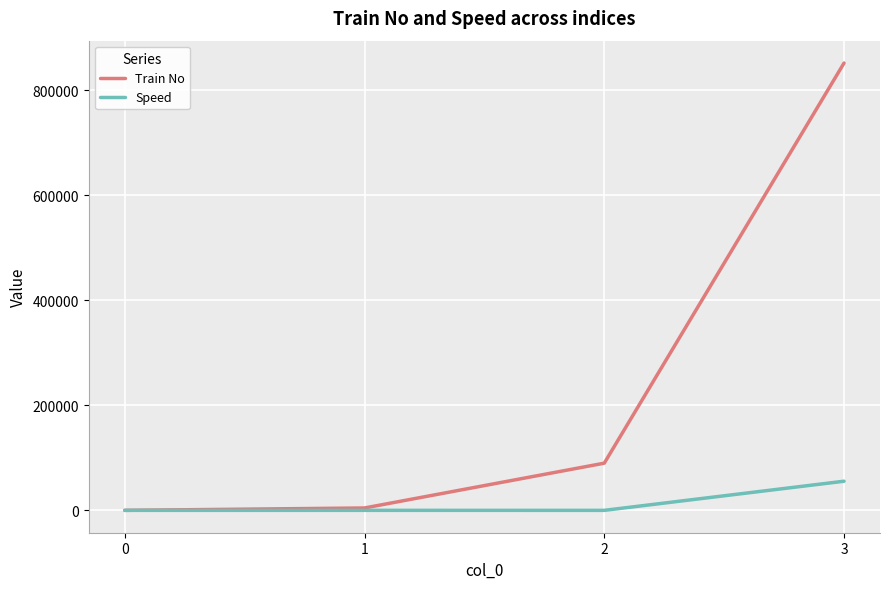

Is it true that Speed equals 55 at 1?

True